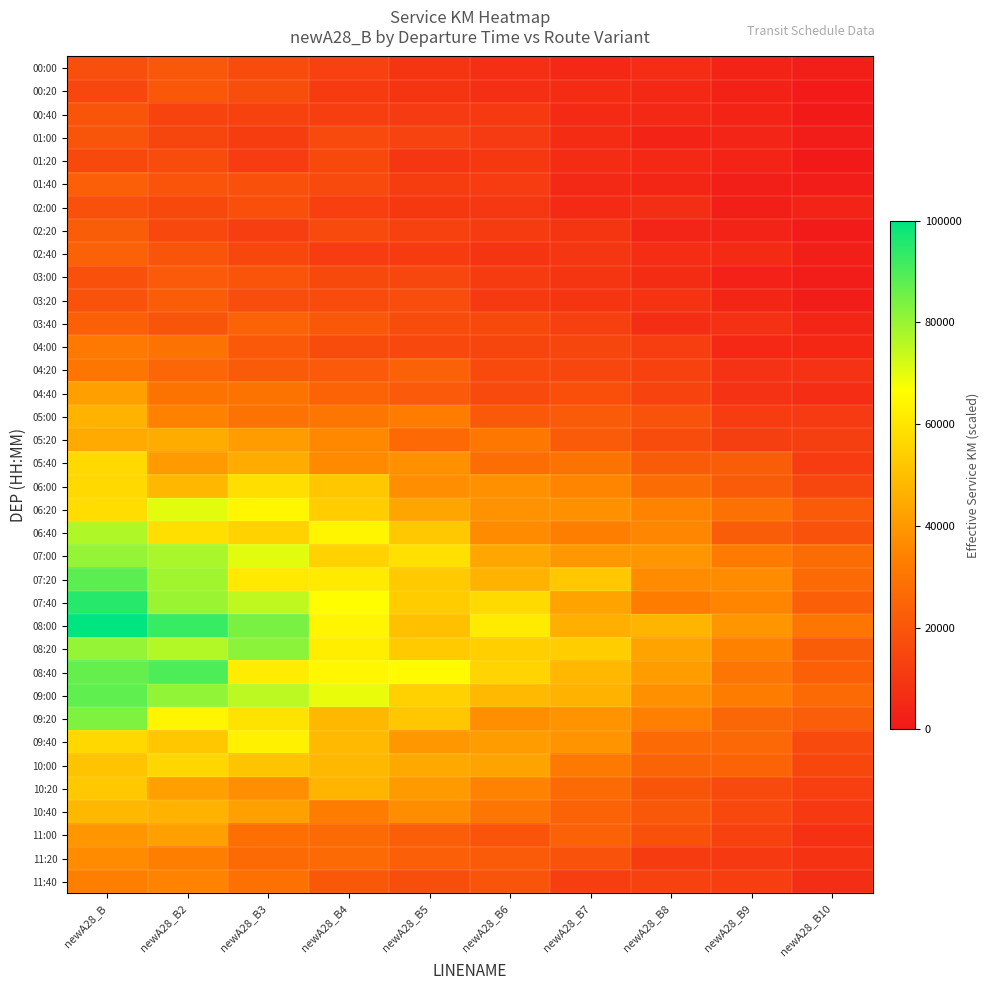

Which category has the highest value across all series?

newA28_B